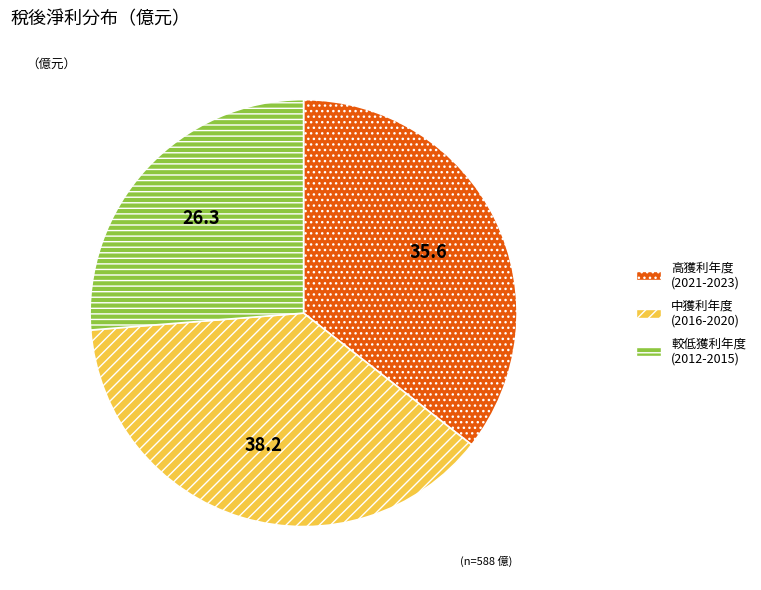

Is there any slice that represents more than half of the pie?

No